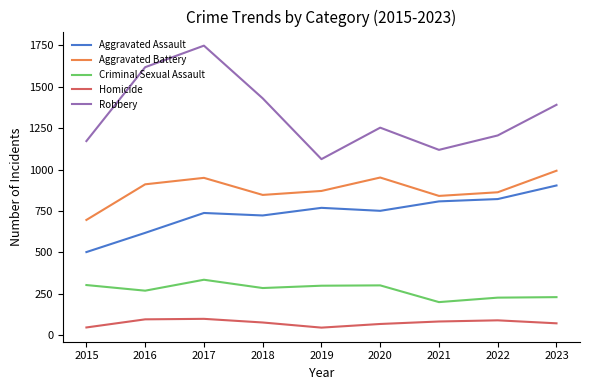

Which series has the largest total across all categories?

Robbery